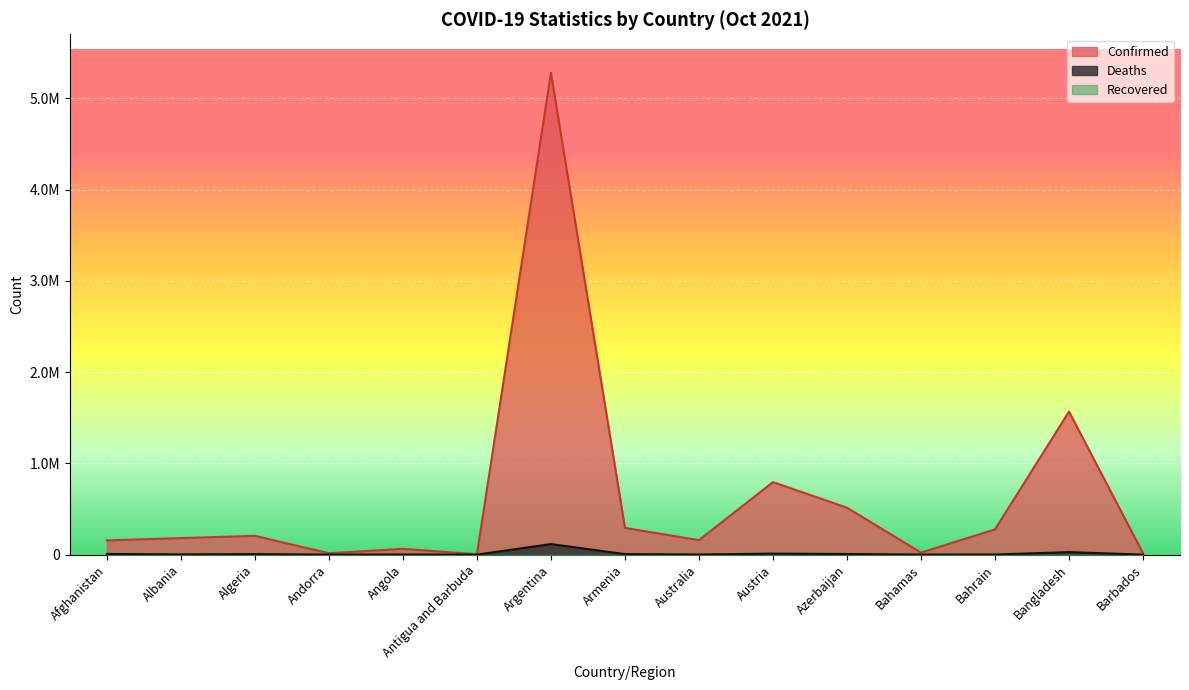

What is the difference between the second highest and second lowest values in the Confirmed series?

1552367